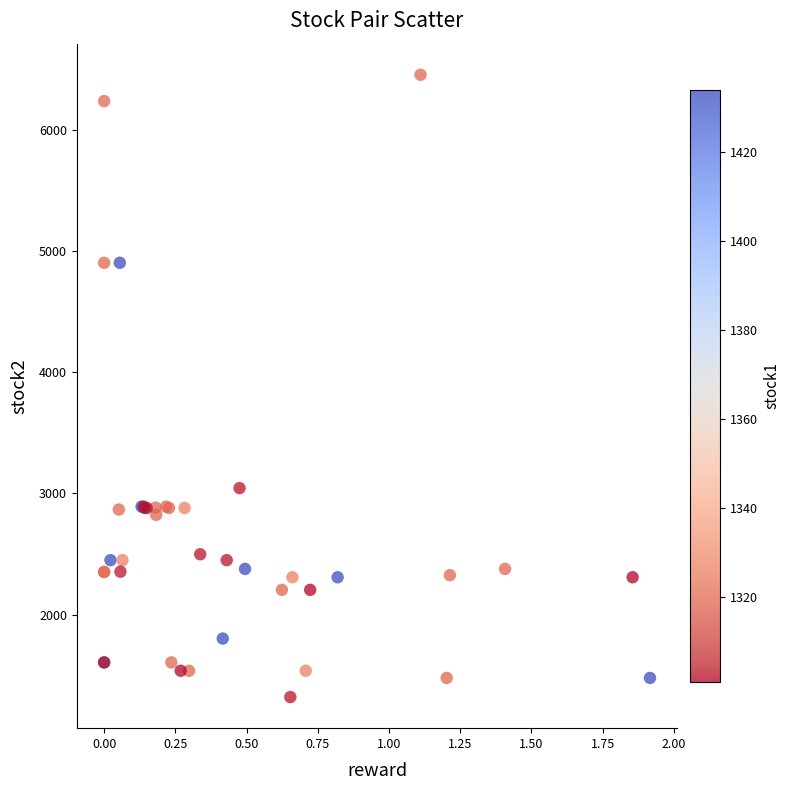

What Y value in the scatter plot is closest to 3887?

3044